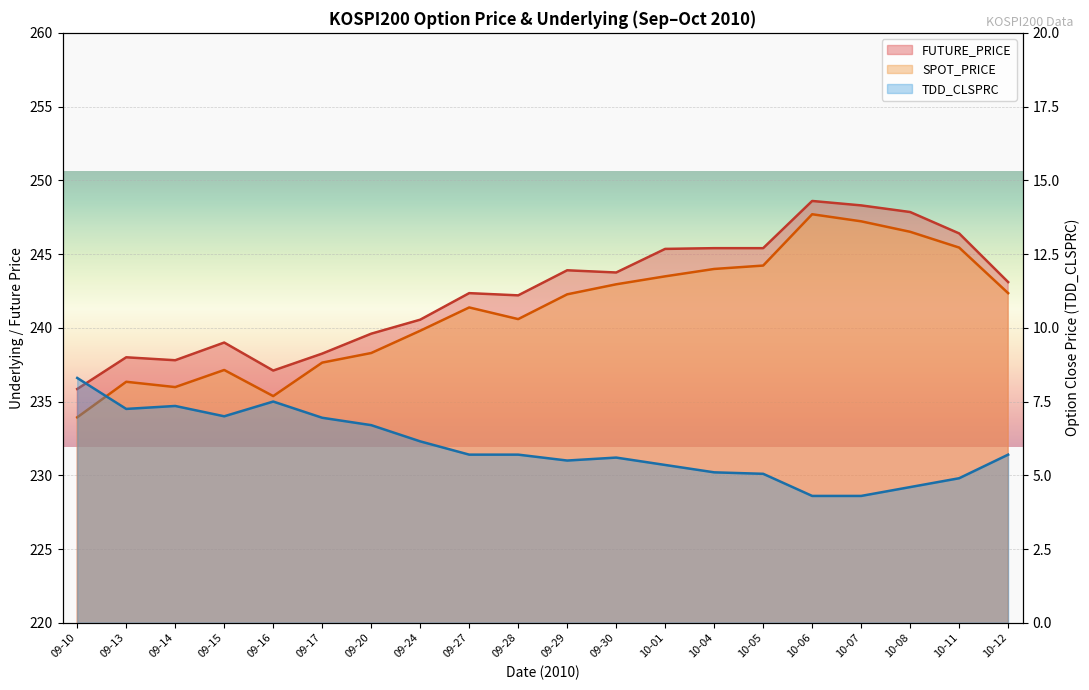

Where is the first local minimum for FUTURE_PRICE?

09-14